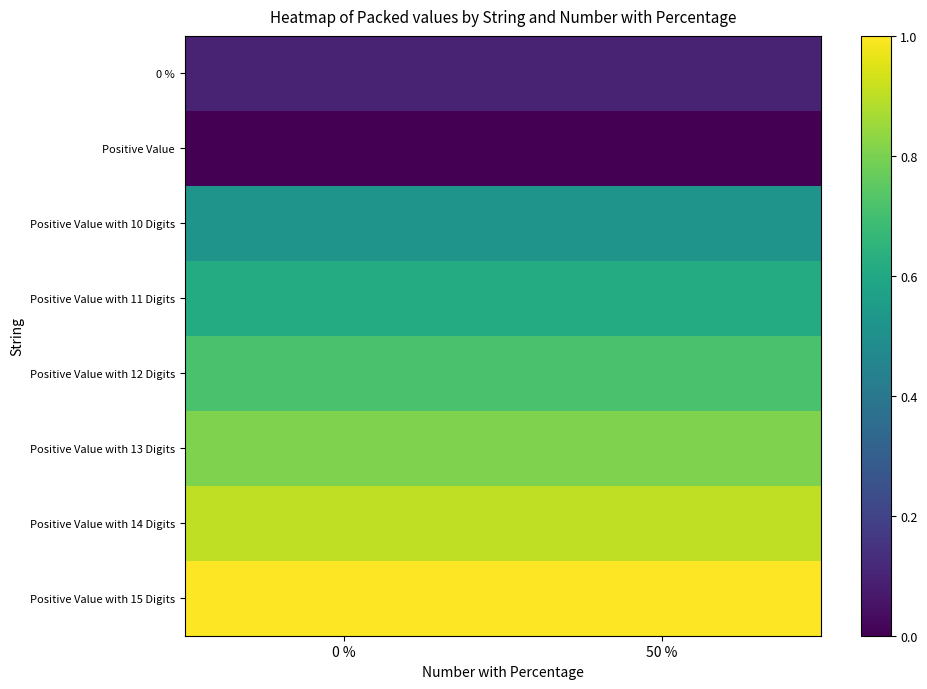

What is the sum of all Positive Value with 15 Digits values?

2.0